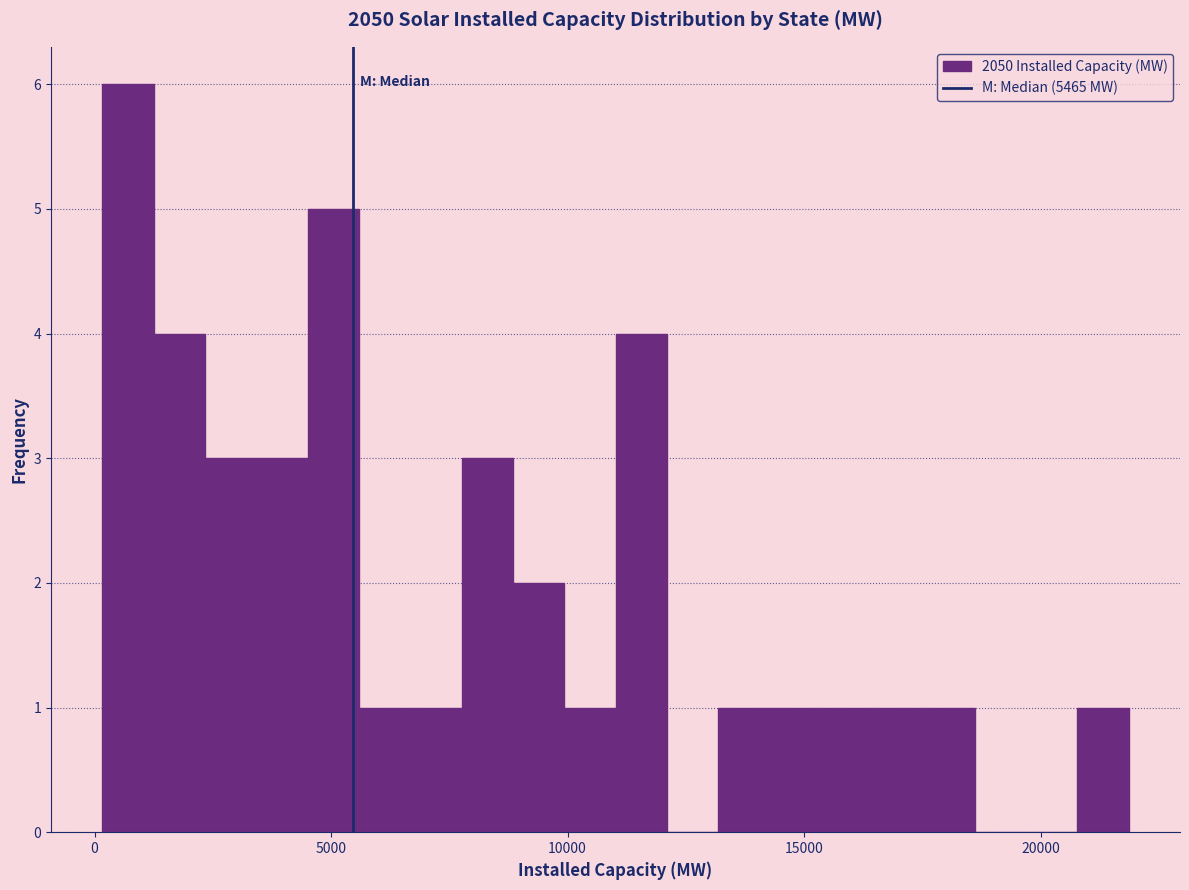

Read against the x-axis, roughly where is the centre of the tallest bar?

500